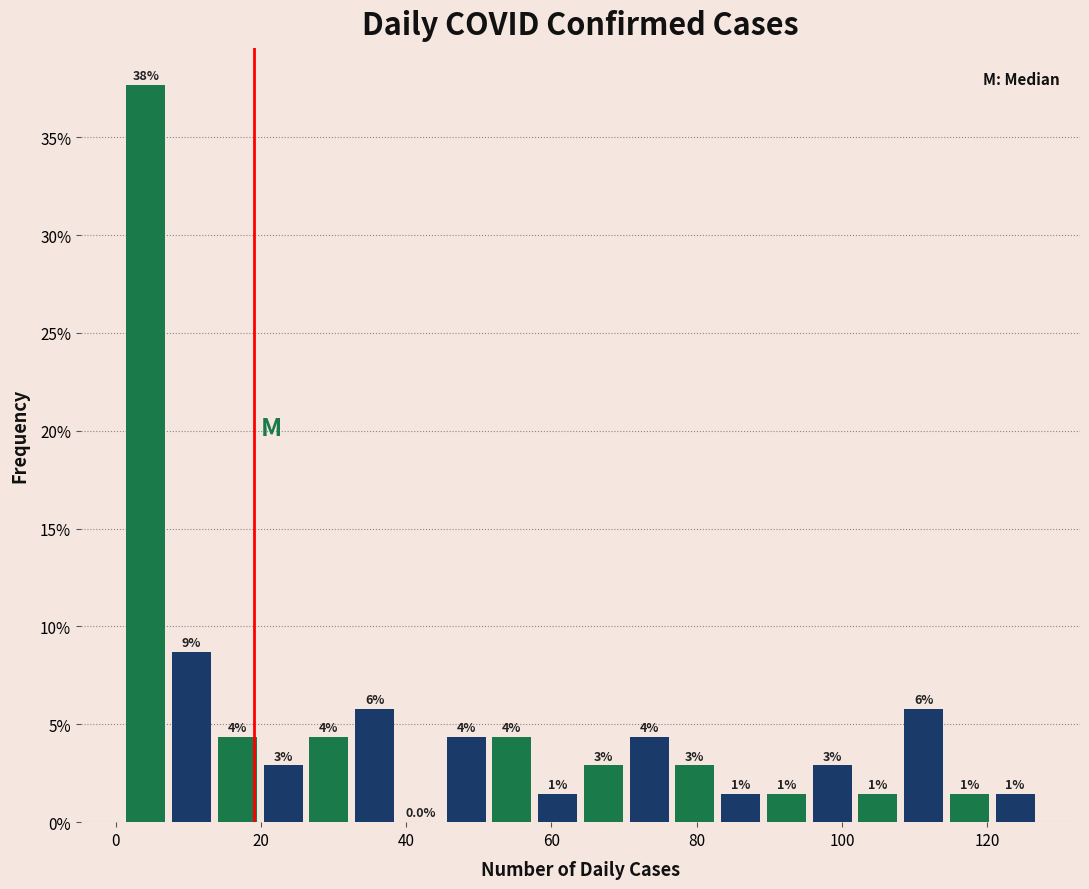

Read against the x-axis, roughly where is the centre of the tallest bar?

4